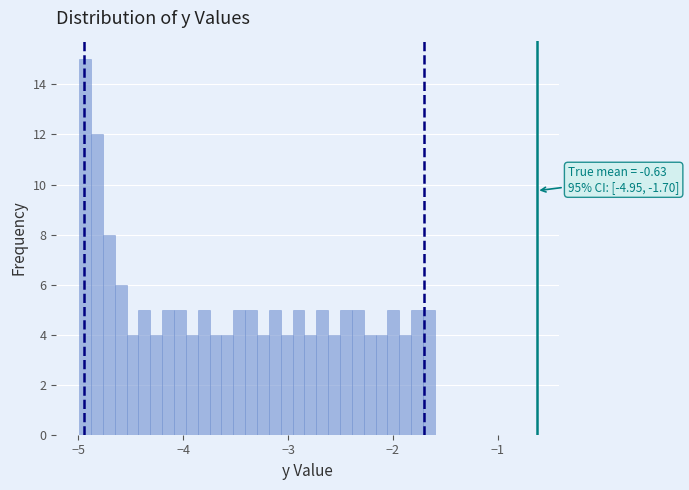

Around what value on the x-axis is the tallest bar? Give the approximate position of its centre, as read against the axis.

-4.9